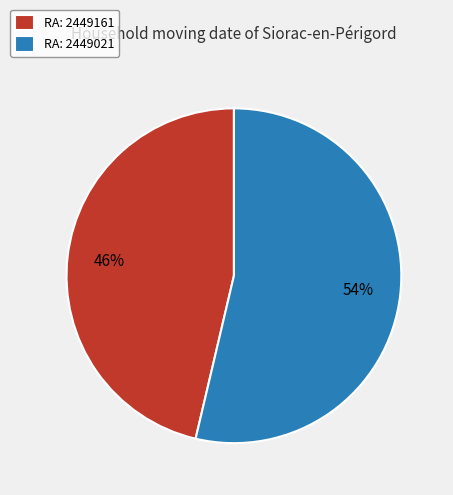

What percentage is the RA: 2449021 slice, to the nearest percent?

54%